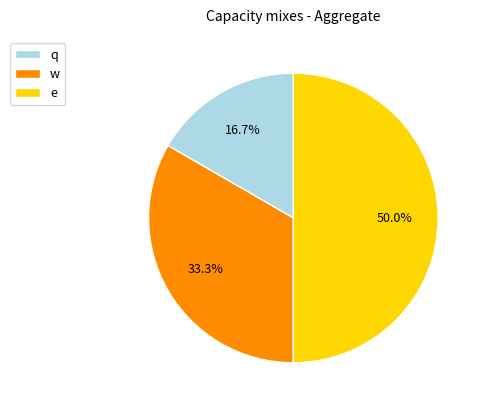

Do e and w together represent more than half of the pie?

Yes